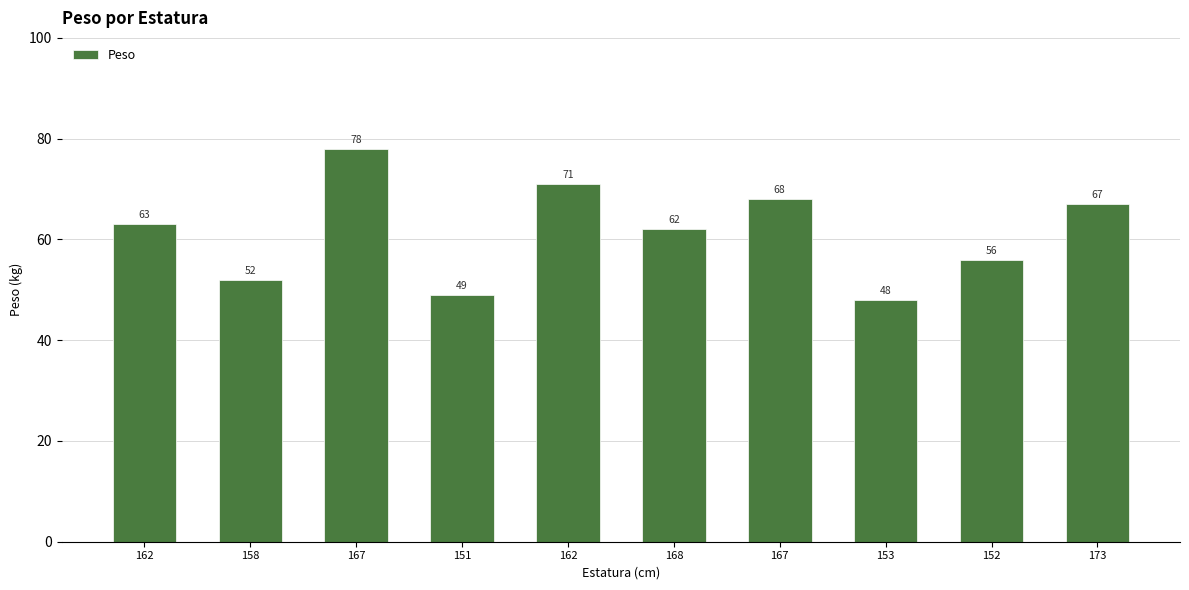

True or false: the data shows 104 at 167.

False